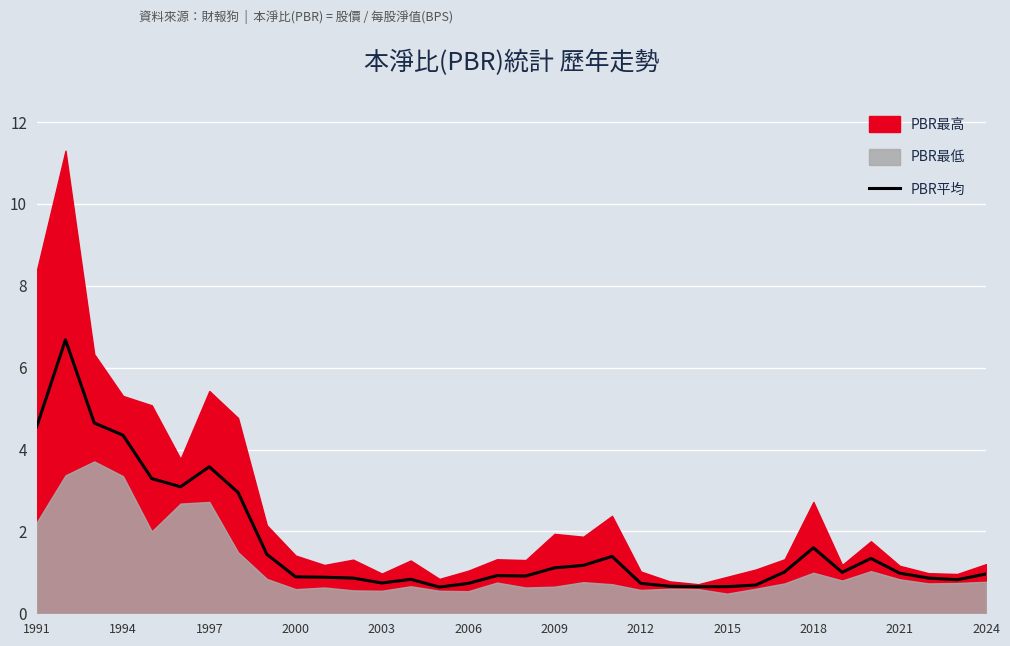

How many interior local peaks (higher than both neighbors) does the data have?

7